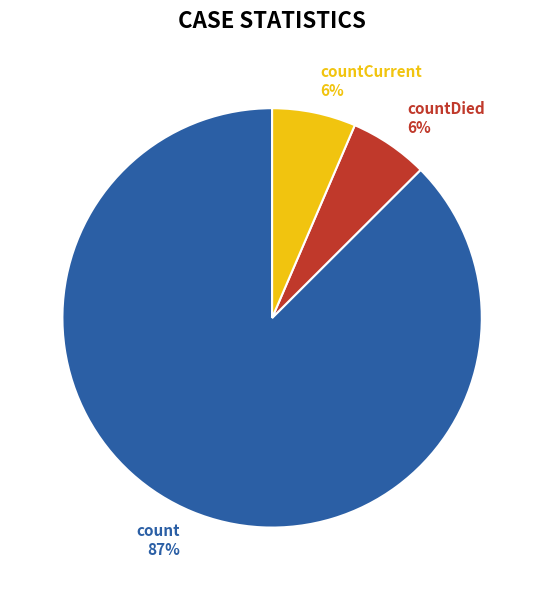

To the nearest percent, what is the combined percentage of count and countDied?

94%